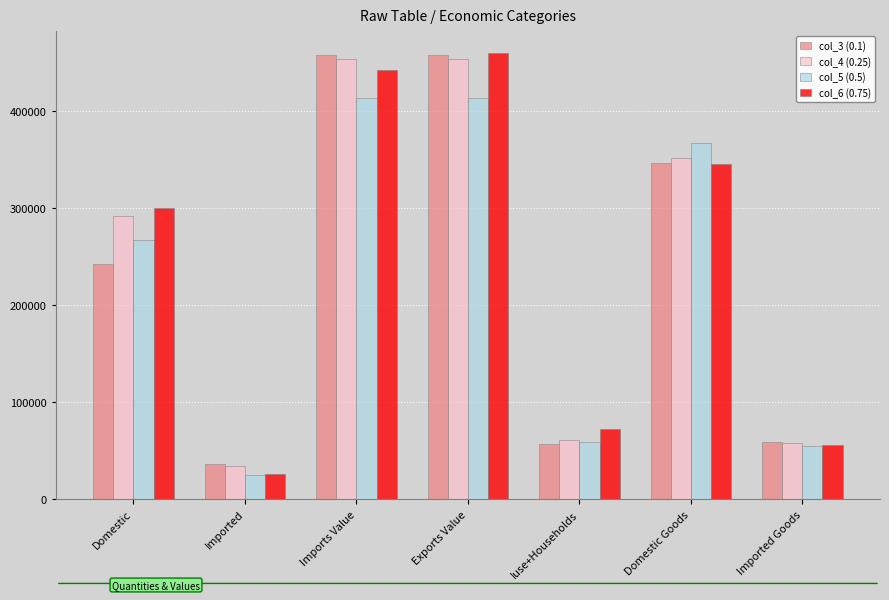

What is the value of the col_5 (0.5) bar at the 1st from the left?

266512.2